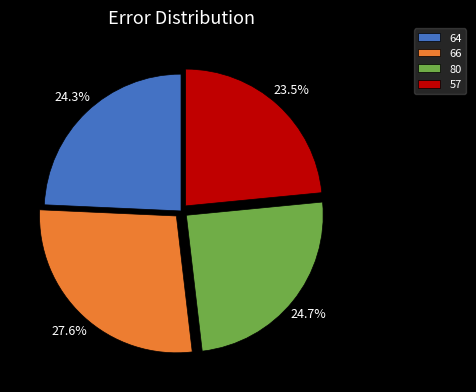

To the nearest percent, what portion does 80 represent?

25%